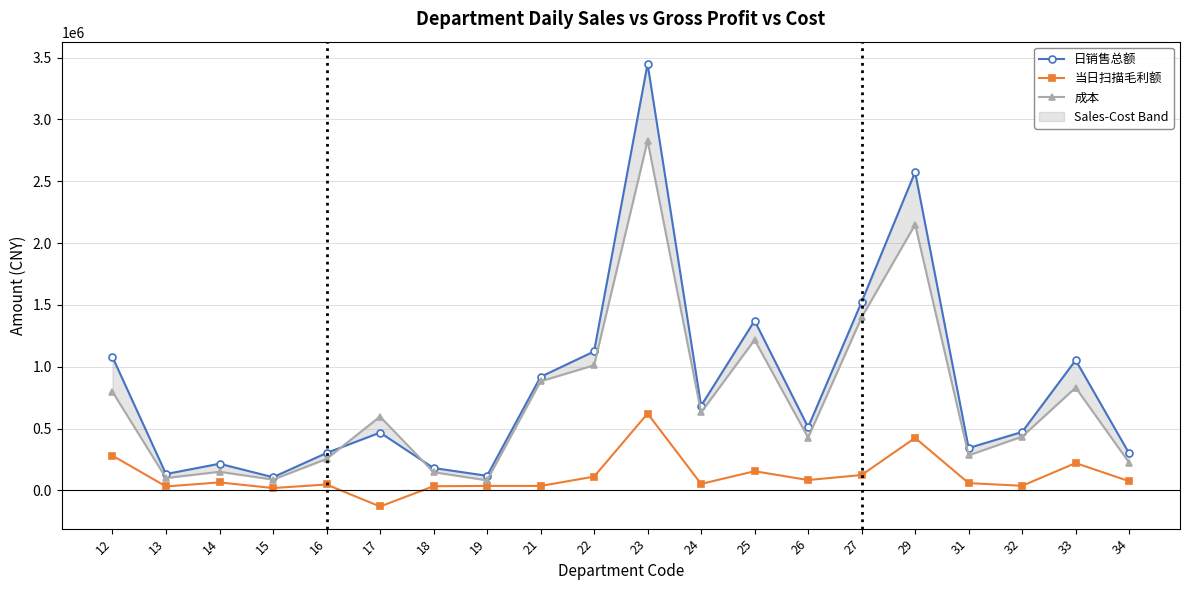

Is the value of 当日扫描毛利额 at 33 greater than the value of 日销售总额 at 25?

No